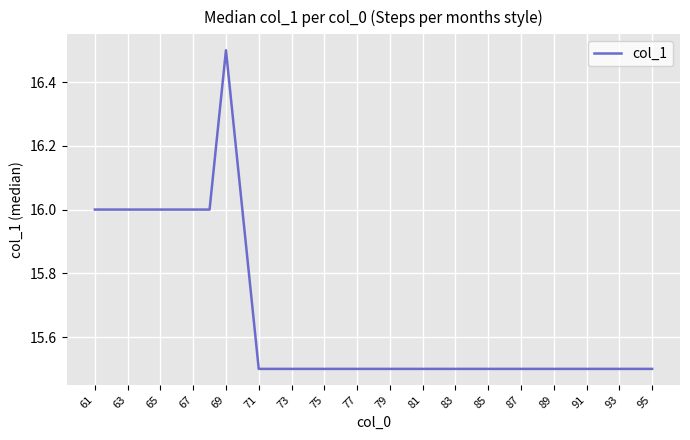

What is the maximum value shown in the chart?

16.5